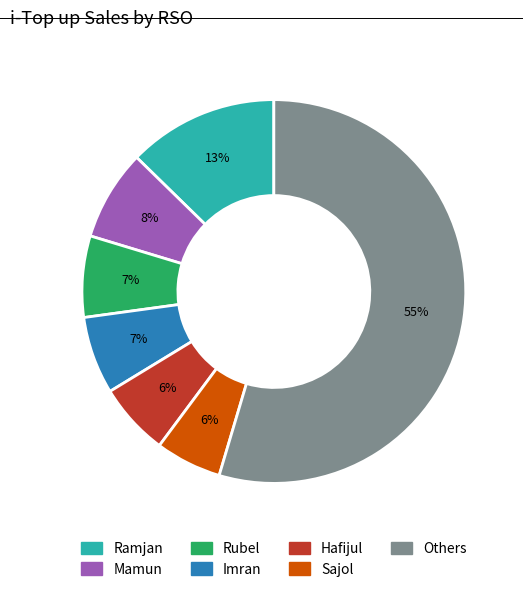

Which slice is the largest?

Others